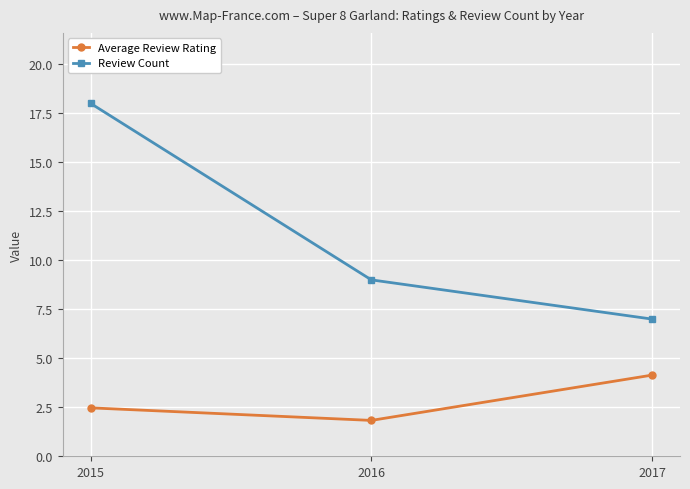

What is the average value of the Review Count series?

11.3